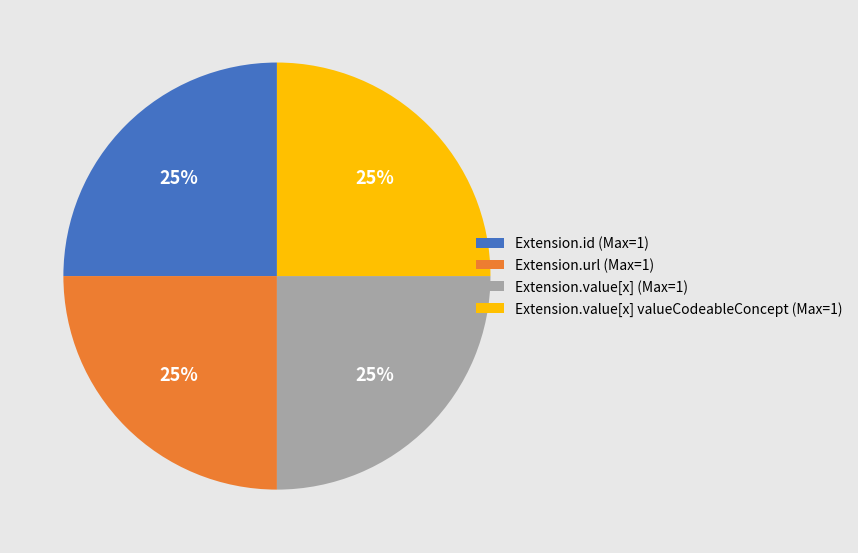

Is it true that Extension.id (Max=1) is 13% of the pie?

False